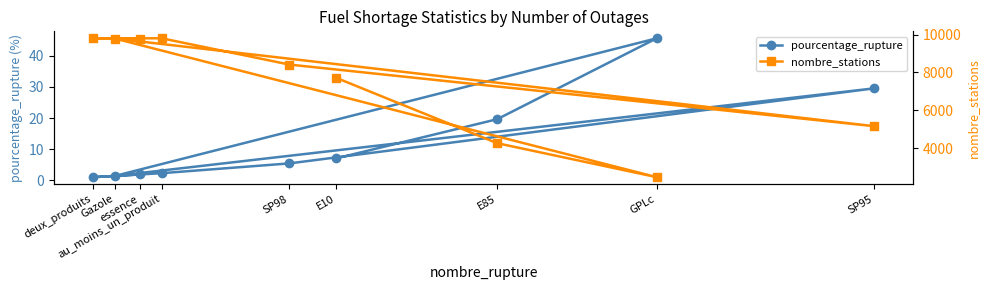

Where is the first local minimum for nombre_stations?

GPLc